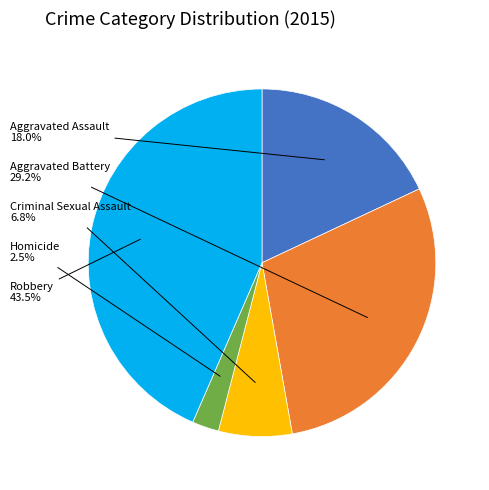

Is there any slice that represents more than half of the pie?

No